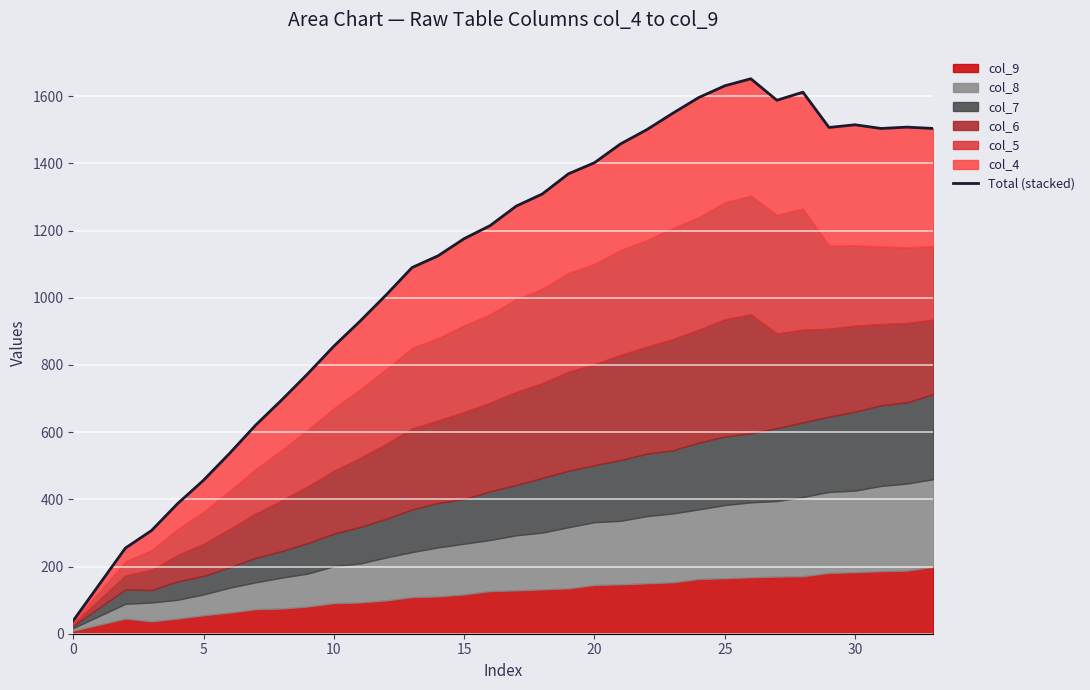

Read the value at 10, to the nearest 100.

900